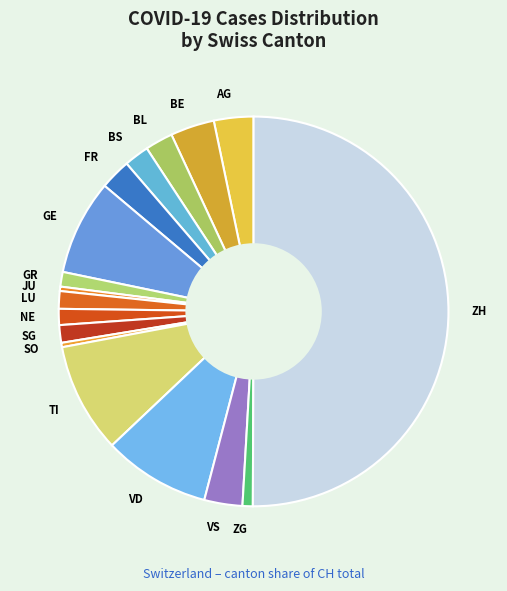

Combined, do ZG and TI account for over 50%?

No